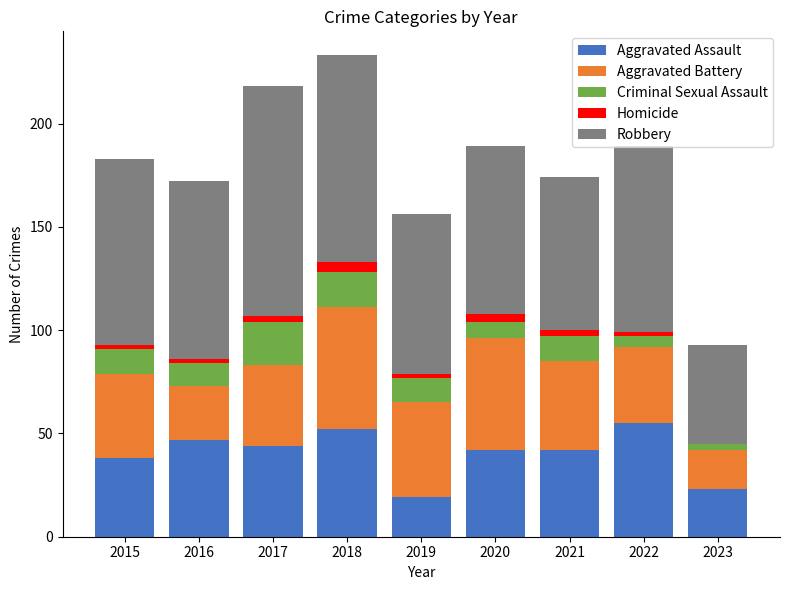

What is the total value across all series at 2019?

156